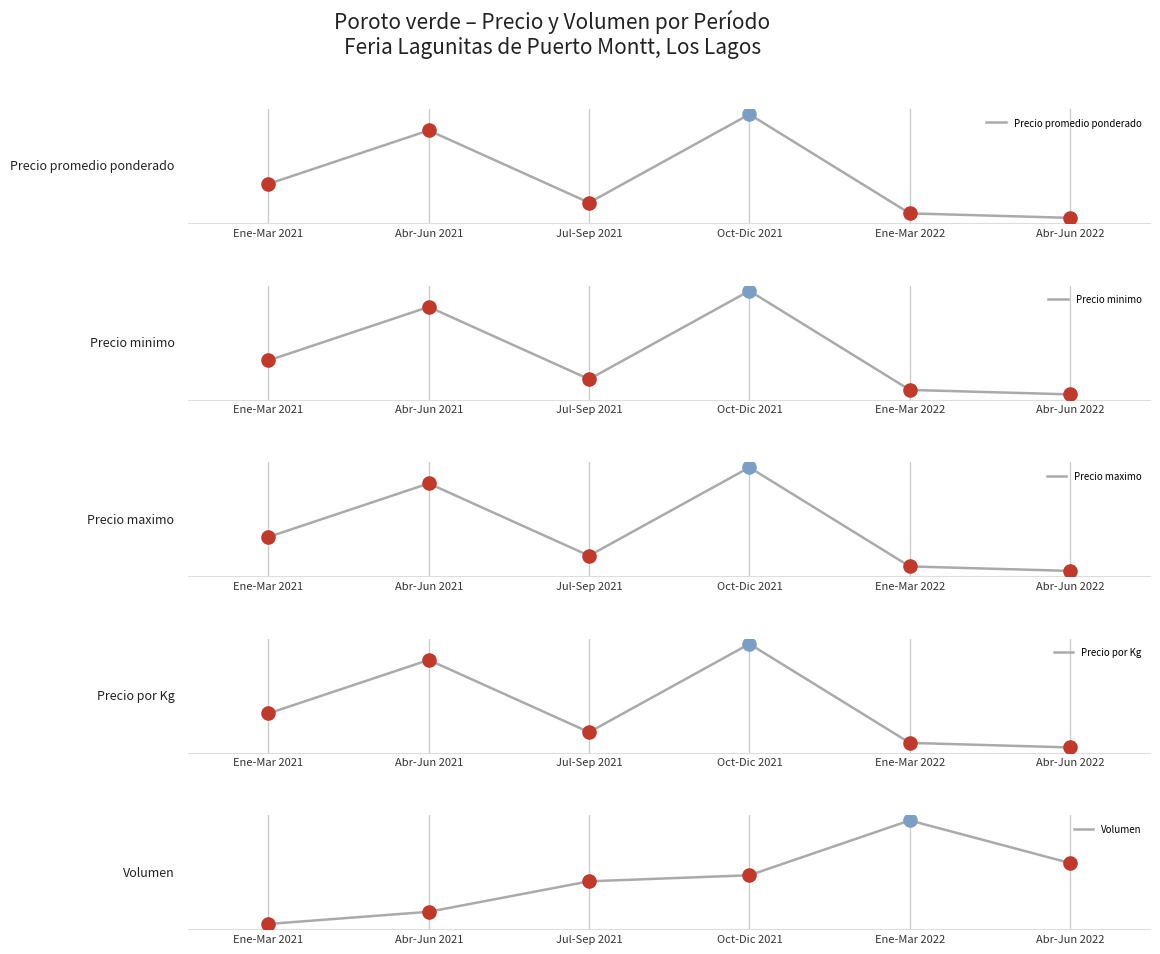

At how many categories does at least one series exceed 25307?

6